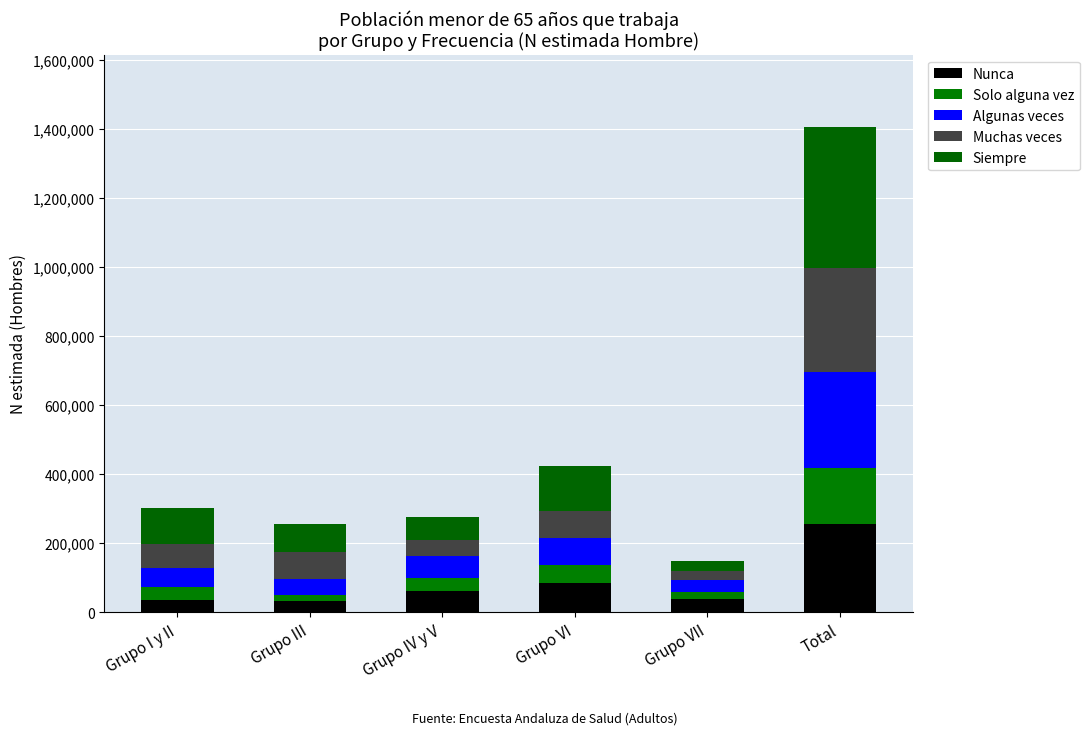

True or false: Nunca has a value of 13952 at Grupo VII.

False